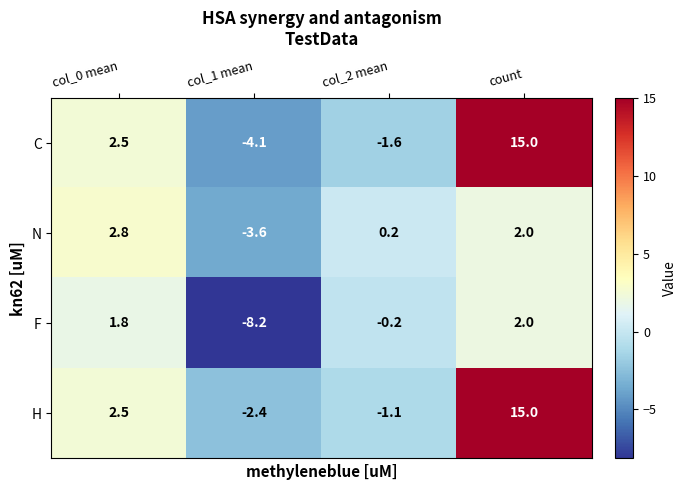

Reading left to right, list all the values displayed in this chart.

C: col_0 mean=2.5	col_1 mean=-4.1	col_2 mean=-1.6	count=15.0
N: col_0 mean=2.8	col_1 mean=-3.6	col_2 mean=0.2	count=2.0
F: col_0 mean=1.8	col_1 mean=-8.2	col_2 mean=-0.2	count=2.0
H: col_0 mean=2.5	col_1 mean=-2.4	col_2 mean=-1.1	count=15.0